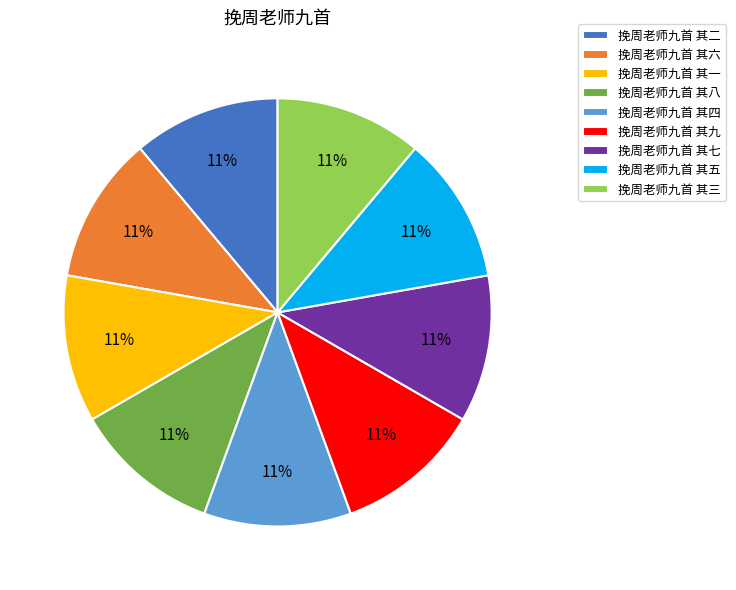

Is 挽周老师九首 其九 the majority of the pie?

No